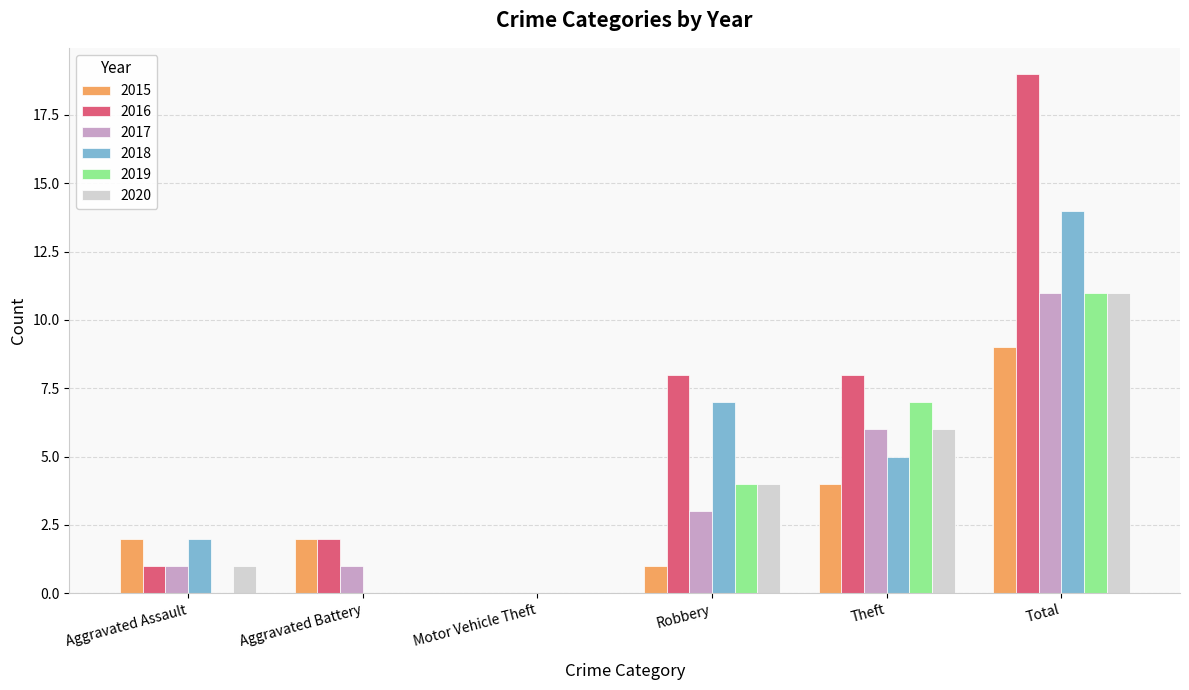

At which category is the sum across all series the highest?

Total